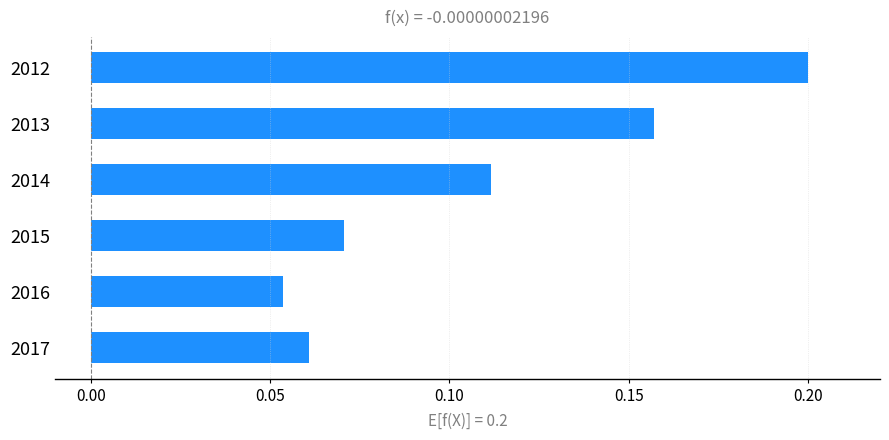

How many values are between 0 and 1?

6